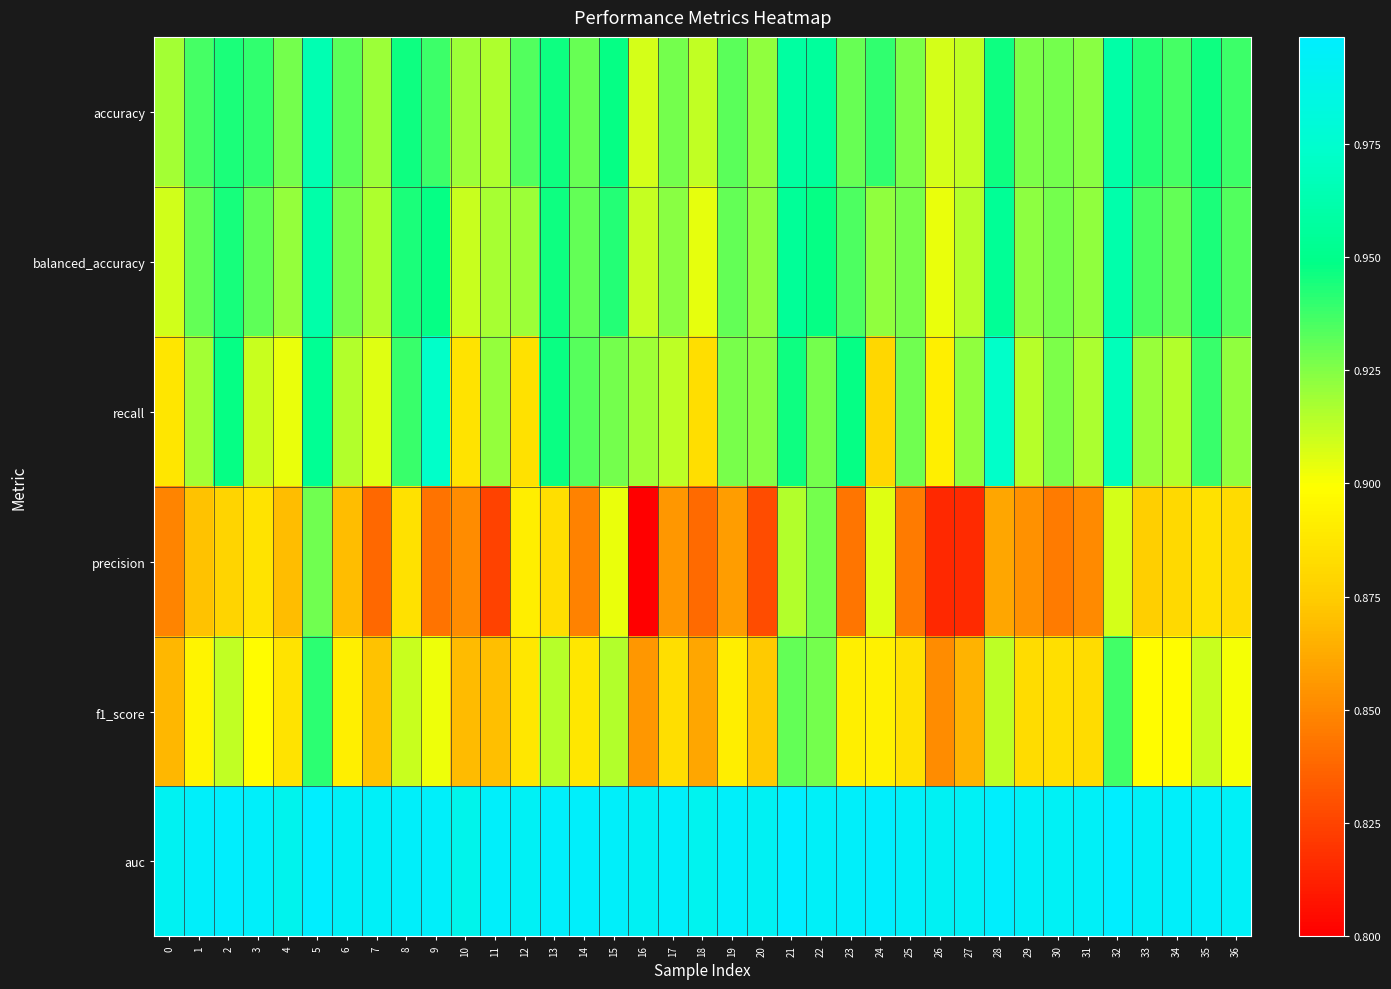

Reading left to right, transcribe all the data shown in this chart.

accuracy: 0=0.9	1=0.9	2=0.9	3=0.9	4=0.9	5=1.0	6=0.9	7=0.9	8=0.9	9=0.9	10=0.9	11=0.9	12=0.9	13=0.9	14=0.9	15=0.9	16=0.9	17=0.9	18=0.9	19=0.9	20=0.9	21=1.0	22=1.0	23=0.9	24=0.9	25=0.9	26=0.9	27=0.9	28=0.9	29=0.9	30=0.9	31=0.9	32=1.0	33=0.9	34=0.9	35=0.9	36=0.9
balanced_accuracy: 0=0.9	1=0.9	2=0.9	3=0.9	4=0.9	5=1.0	6=0.9	7=0.9	8=0.9	9=0.9	10=0.9	11=0.9	12=0.9	13=0.9	14=0.9	15=0.9	16=0.9	17=0.9	18=0.9	19=0.9	20=0.9	21=1.0	22=0.9	23=0.9	24=0.9	25=0.9	26=0.9	27=0.9	28=1.0	29=0.9	30=0.9	31=0.9	32=1.0	33=0.9	34=0.9	35=0.9	36=0.9
recall: 0=0.9	1=0.9	2=0.9	3=0.9	4=0.9	5=1.0	6=0.9	7=0.9	8=0.9	9=1.0	10=0.9	11=0.9	12=0.9	13=0.9	14=0.9	15=0.9	16=0.9	17=0.9	18=0.9	19=0.9	20=0.9	21=0.9	22=0.9	23=0.9	24=0.9	25=0.9	26=0.9	27=0.9	28=1.0	29=0.9	30=0.9	31=0.9	32=1.0	33=0.9	34=0.9	35=0.9	36=0.9
precision: 0=0.8	1=0.9	2=0.9	3=0.9	4=0.9	5=0.9	6=0.9	7=0.8	8=0.9	9=0.8	10=0.9	11=0.8	12=0.9	13=0.9	14=0.8	15=0.9	16=0.8	17=0.9	18=0.8	19=0.9	20=0.8	21=0.9	22=0.9	23=0.8	24=0.9	25=0.8	26=0.8	27=0.8	28=0.9	29=0.9	30=0.8	31=0.9	32=0.9	33=0.9	34=0.9	35=0.9	36=0.9
f1_score: 0=0.9	1=0.9	2=0.9	3=0.9	4=0.9	5=0.9	6=0.9	7=0.9	8=0.9	9=0.9	10=0.9	11=0.9	12=0.9	13=0.9	14=0.9	15=0.9	16=0.9	17=0.9	18=0.9	19=0.9	20=0.9	21=0.9	22=0.9	23=0.9	24=0.9	25=0.9	26=0.9	27=0.9	28=0.9	29=0.9	30=0.9	31=0.9	32=0.9	33=0.9	34=0.9	35=0.9	36=0.9
auc: 0=1.0	1=1.0	2=1.0	3=1.0	4=1.0	5=1.0	6=1.0	7=1.0	8=1.0	9=1.0	10=1.0	11=1.0	12=1.0	13=1.0	14=1.0	15=1.0	16=1.0	17=1.0	18=1.0	19=1.0	20=1.0	21=1.0	22=1.0	23=1.0	24=1.0	25=1.0	26=1.0	27=1.0	28=1.0	29=1.0	30=1.0	31=1.0	32=1.0	33=1.0	34=1.0	35=1.0	36=1.0